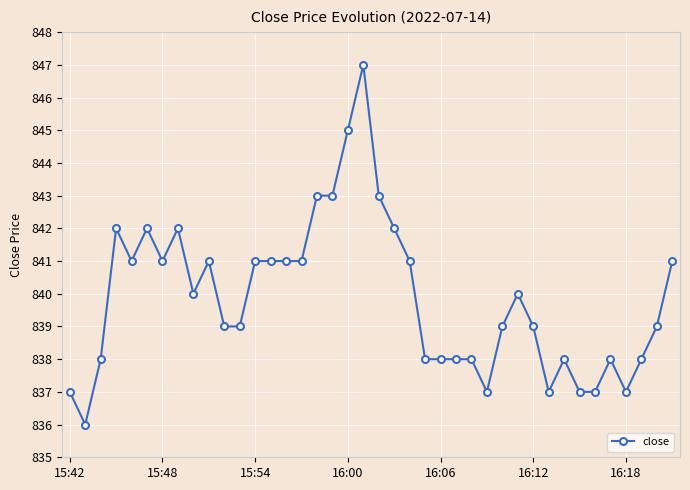

What is the smallest value displayed?

836